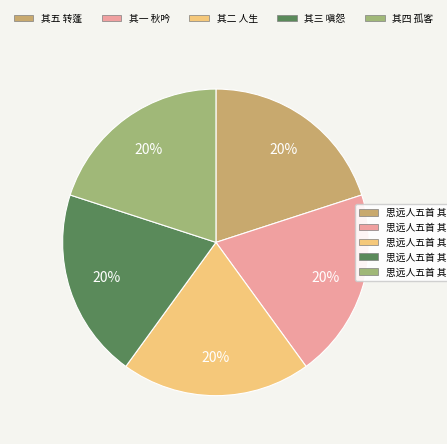

How many slices are in this pie chart?

5